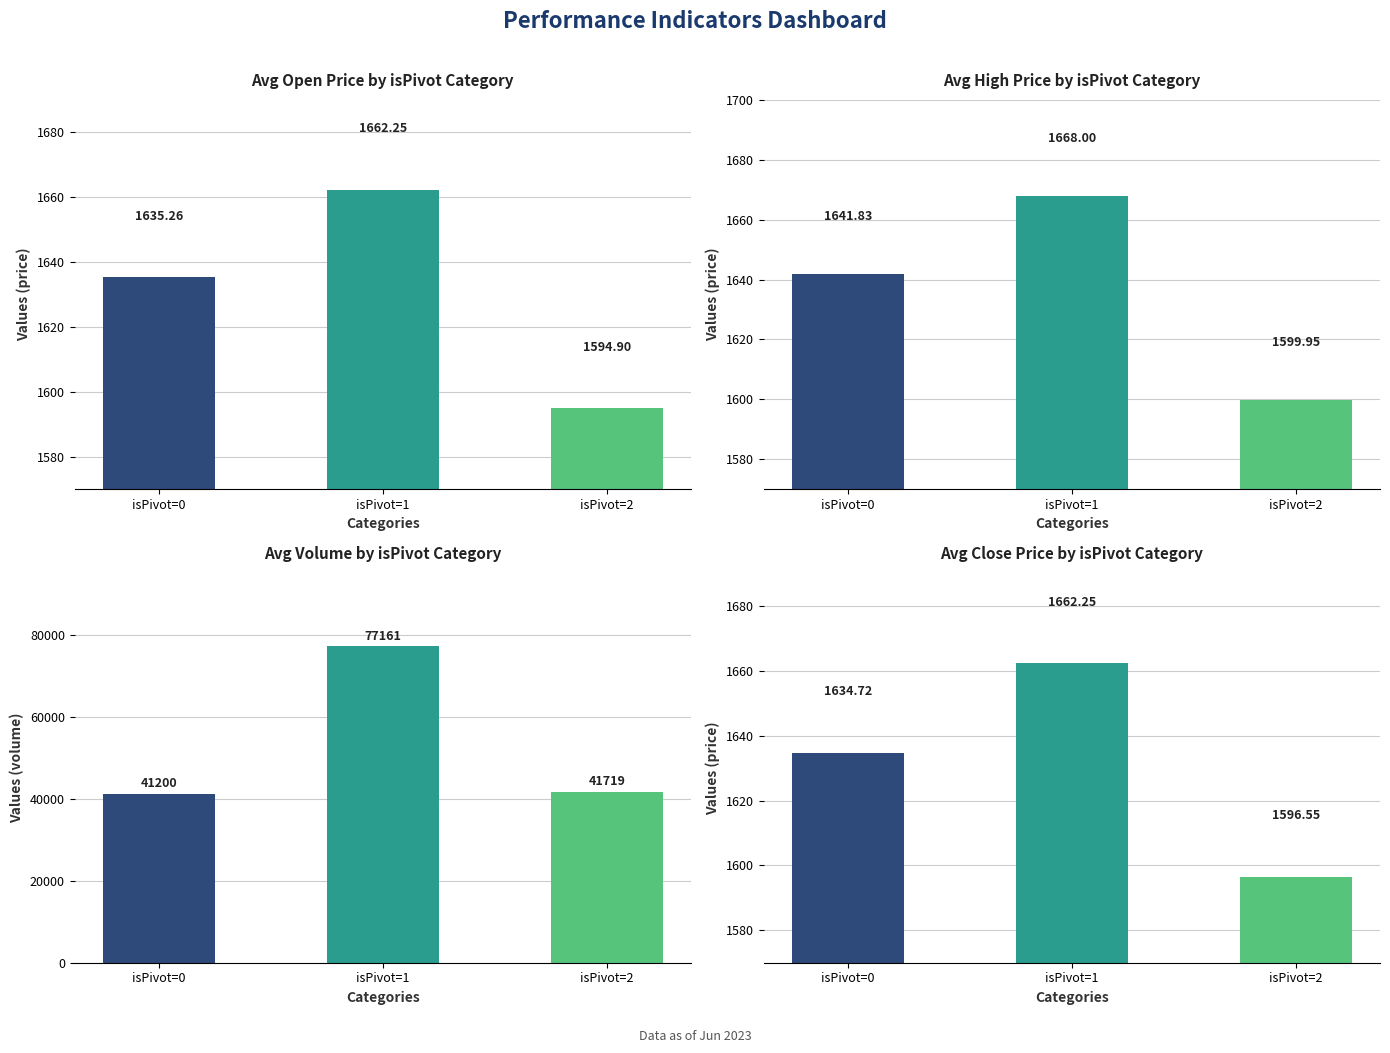

Which series has the largest total across all categories?

Avg Volume